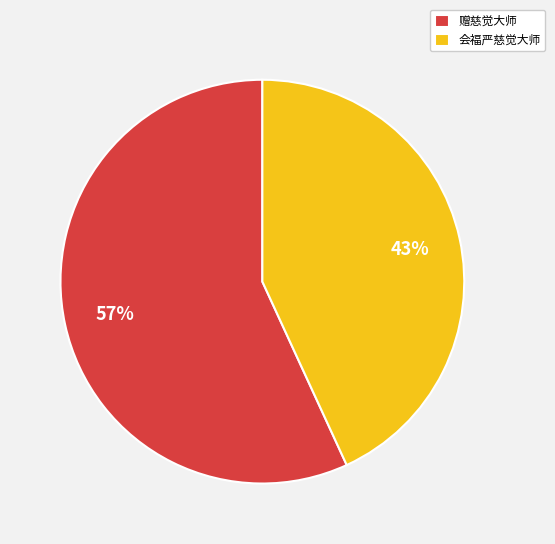

Does 会福严慈觉大师 represent more than half of the total?

No